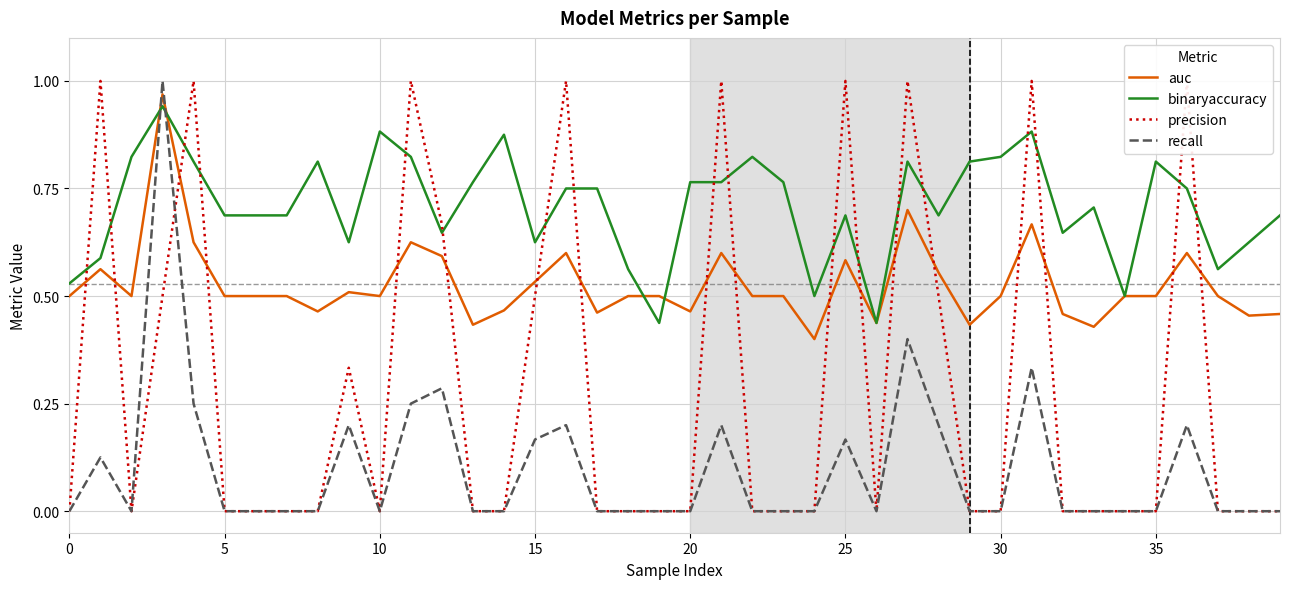

Which series ends up on top after the final intersection of recall and binaryaccuracy?

binaryaccuracy